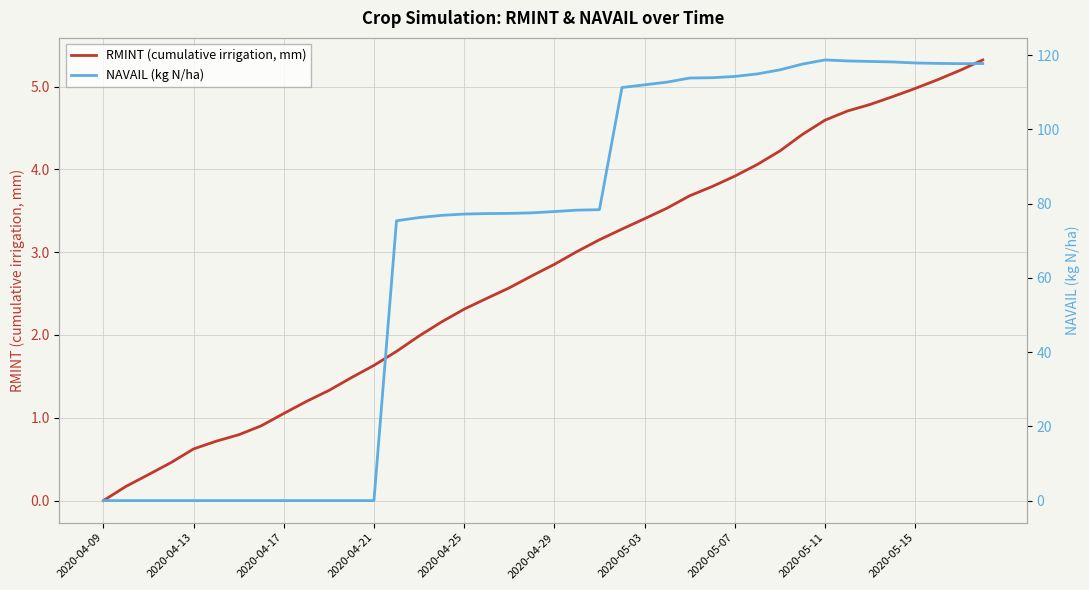

What is the average value of the NAVAIL (kg N/ha) series?

68.6